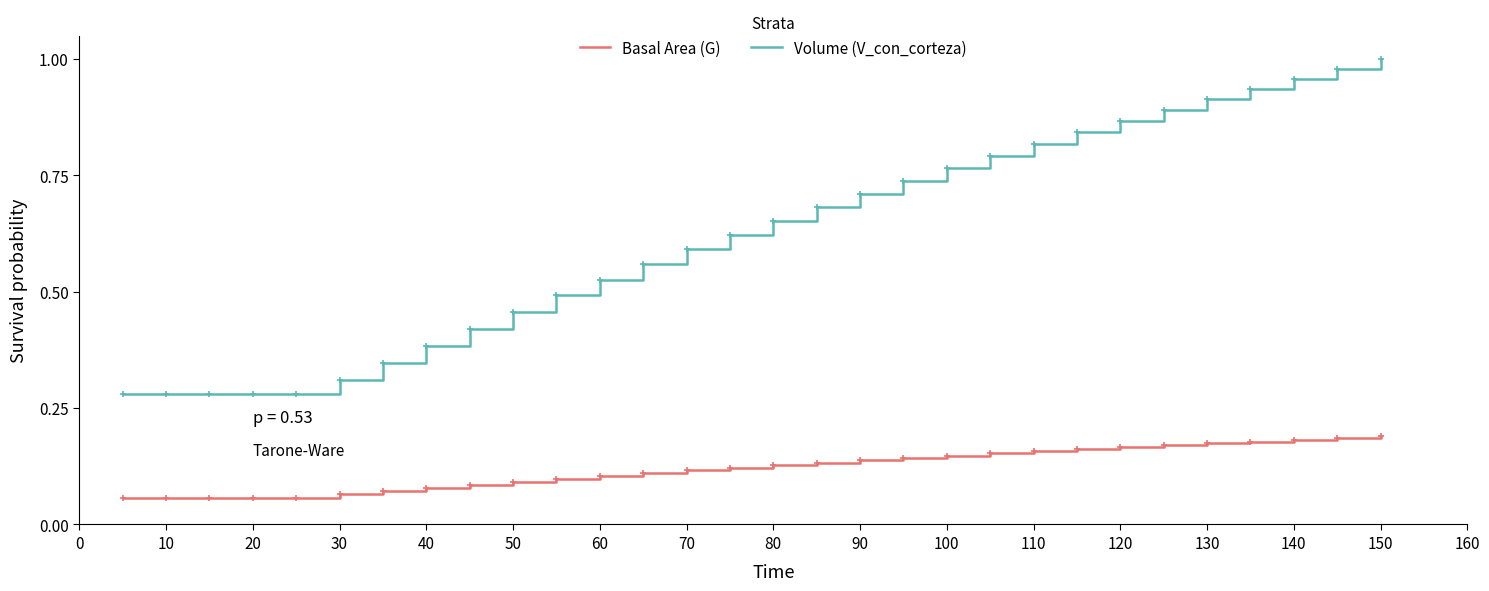

Which series has the largest range (max minus min)?

Volume (V_con_corteza)